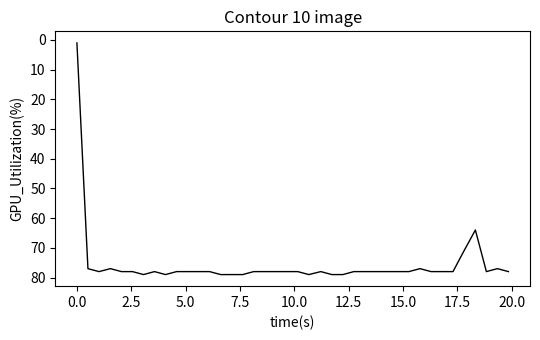

What is the maximum value shown in the chart?

79